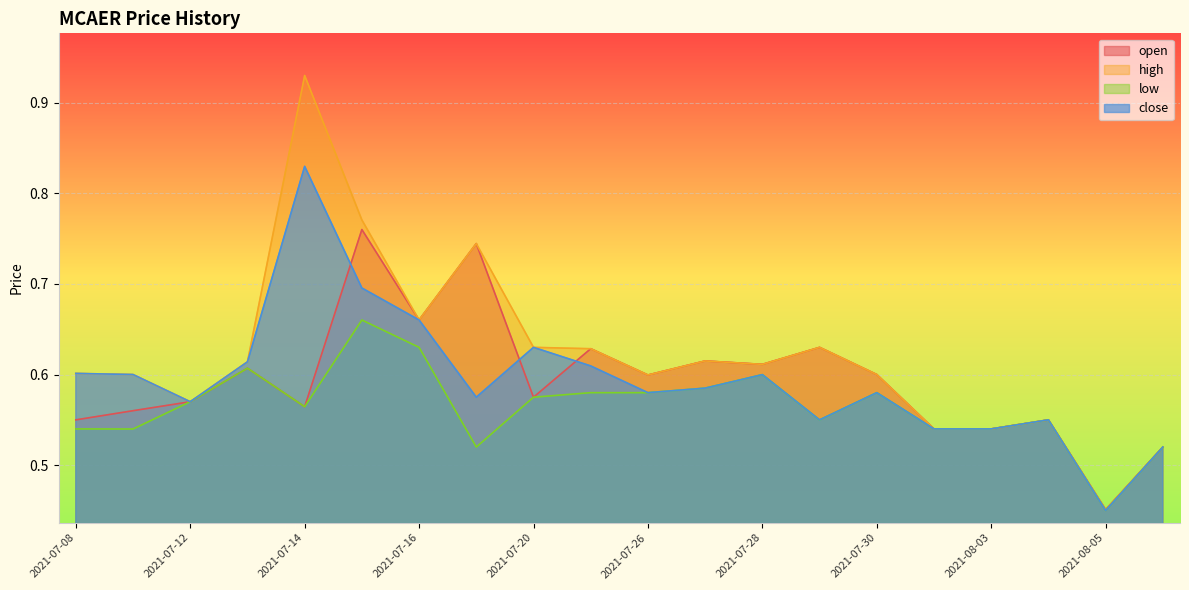

True or false: high and low cross at least once.

False